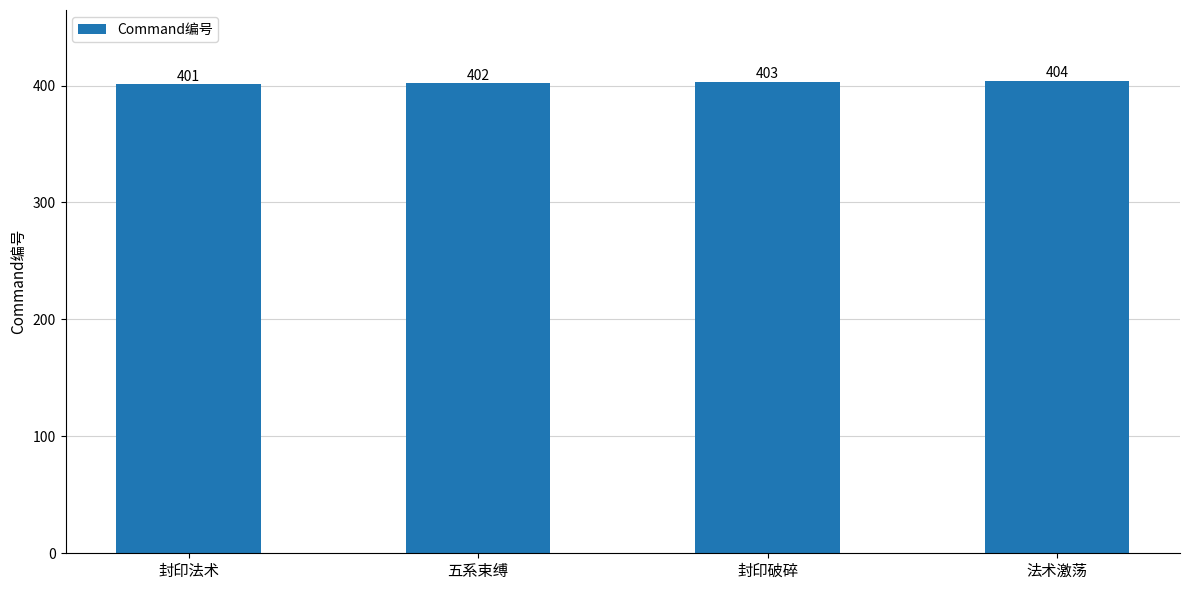

Rank the categories by value from lowest to highest.

封印法术, 五系束缚, 封印破碎, 法术激荡